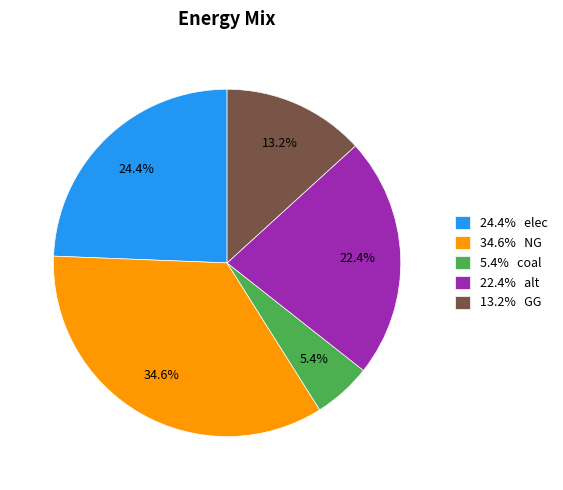

Which category has the smallest portion of the pie?

5.4% coal